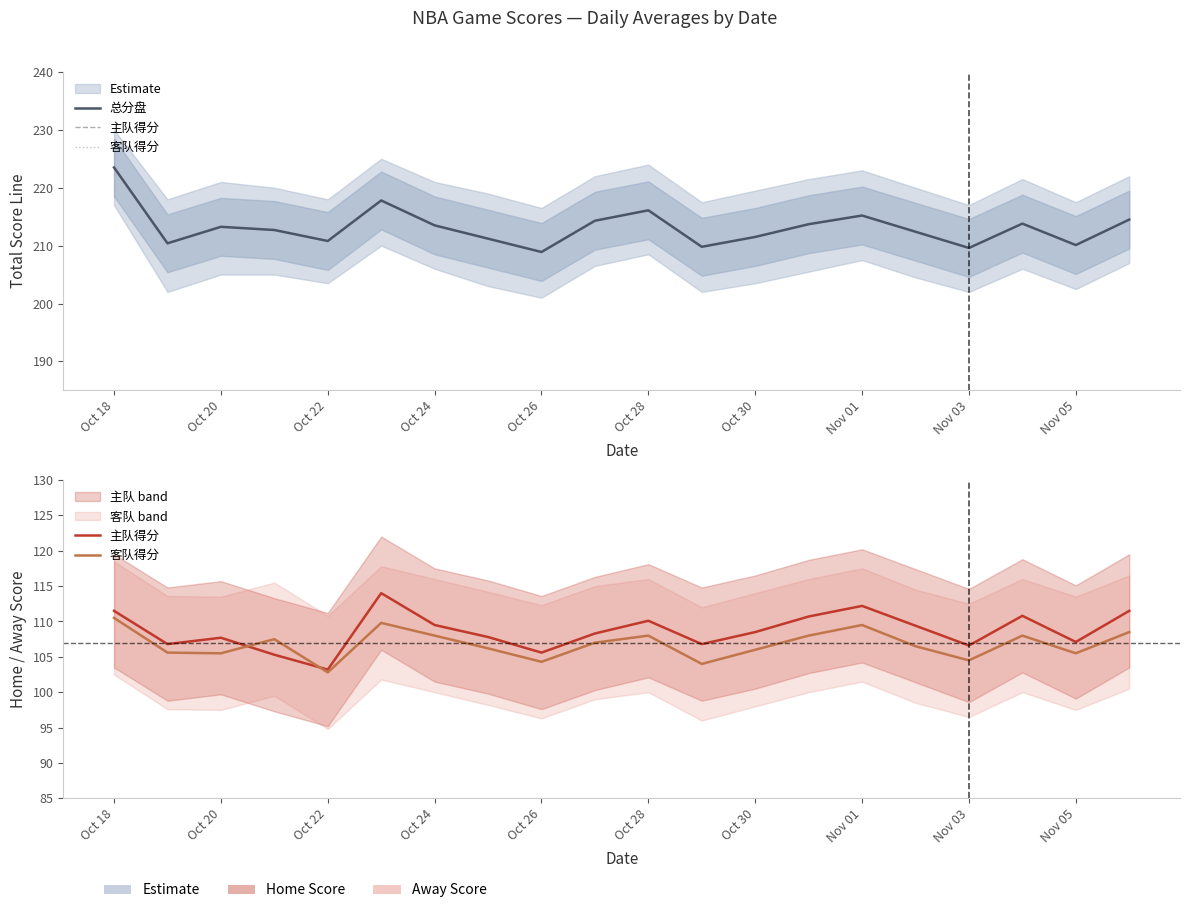

Which series ends up on top after the final intersection of 客队得分 and 主队得分?

主队得分